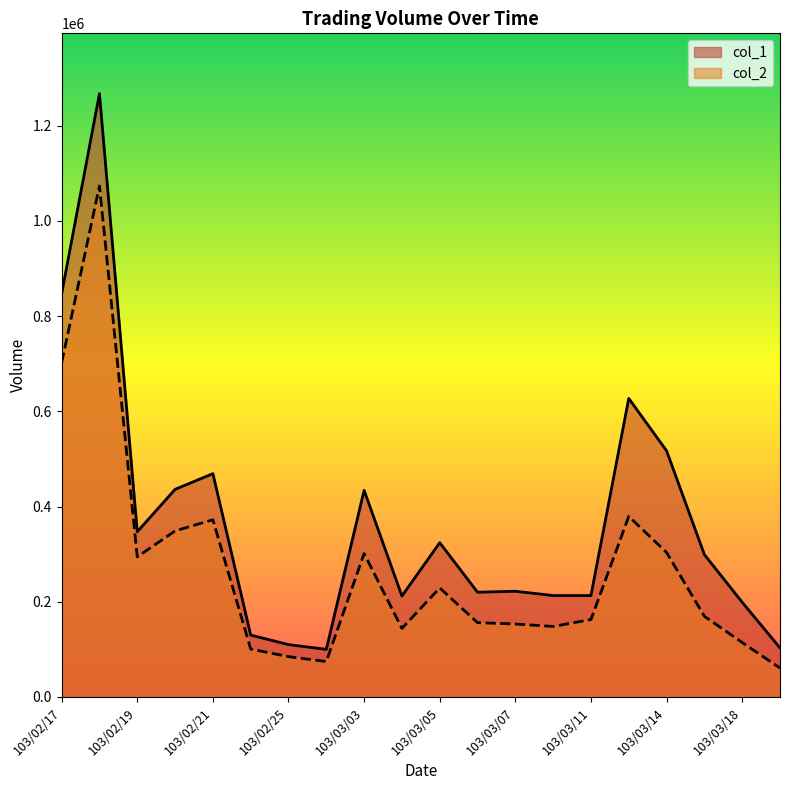

At which category is the sum across all series the highest?

103/02/18